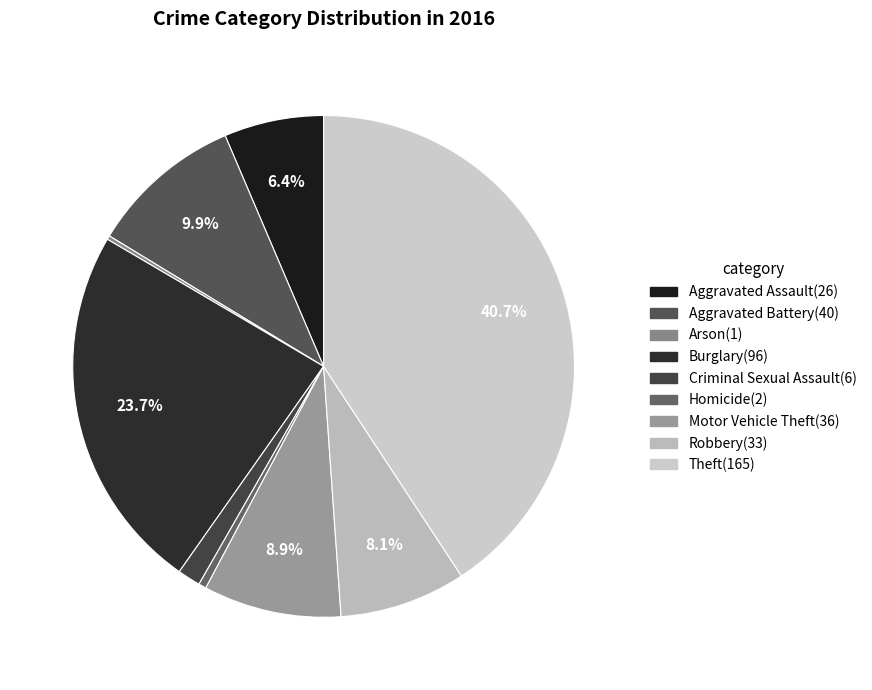

Which slice is the largest?

Theft